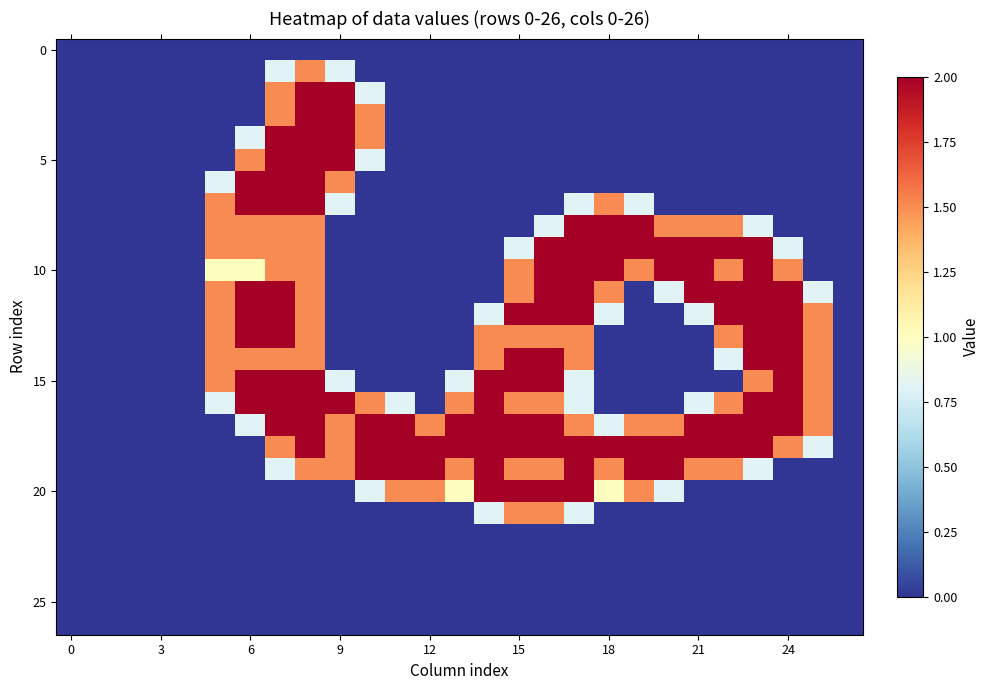

How many categories are shown in the chart?

27